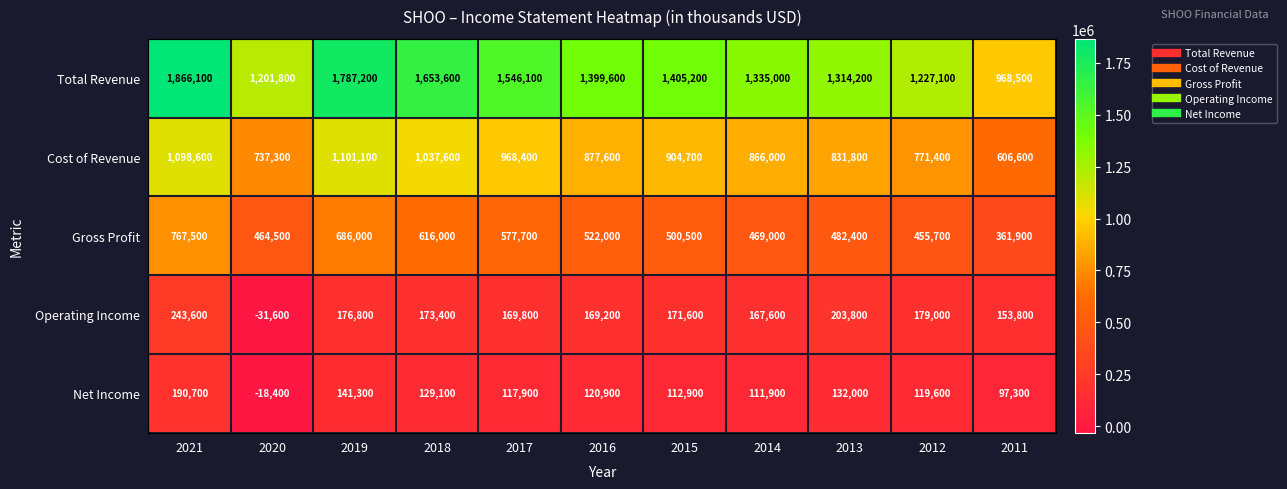

How many positive values does the Operating Income series have?

10